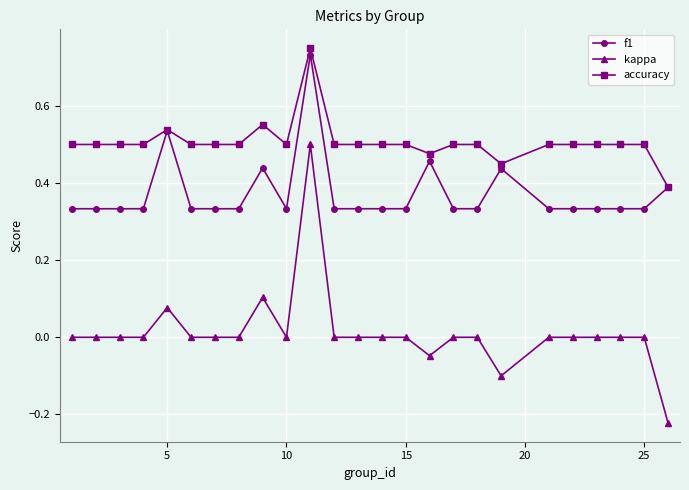

Which series has the largest total across all categories?

accuracy